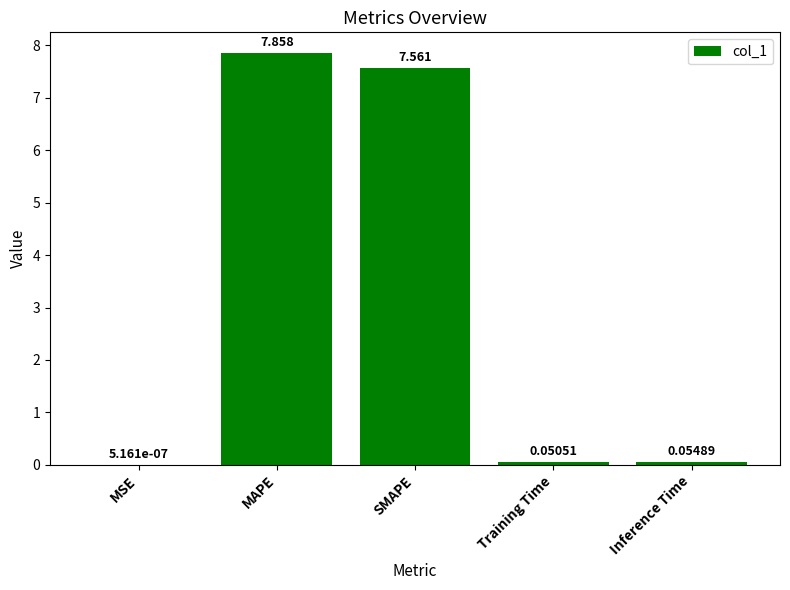

Which has a higher value, SMAPE or Training Time?

SMAPE